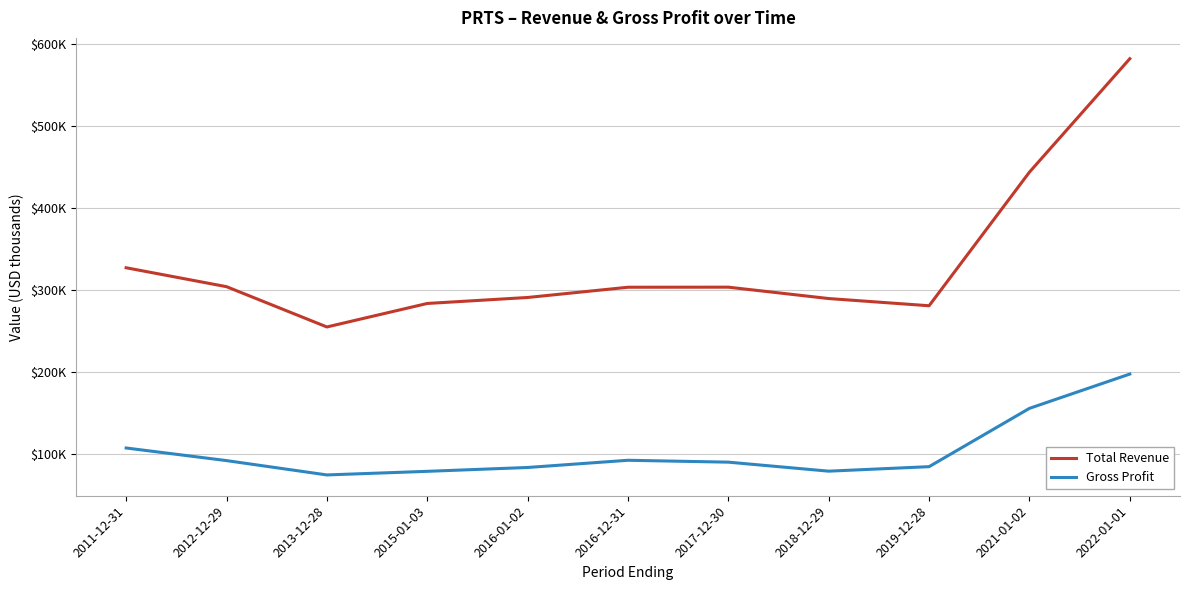

What is the label of the 6th point from the left?

2016-12-31